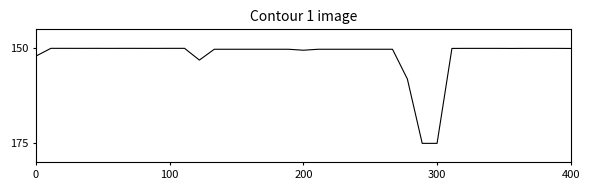

What is the smallest value displayed?

150.0